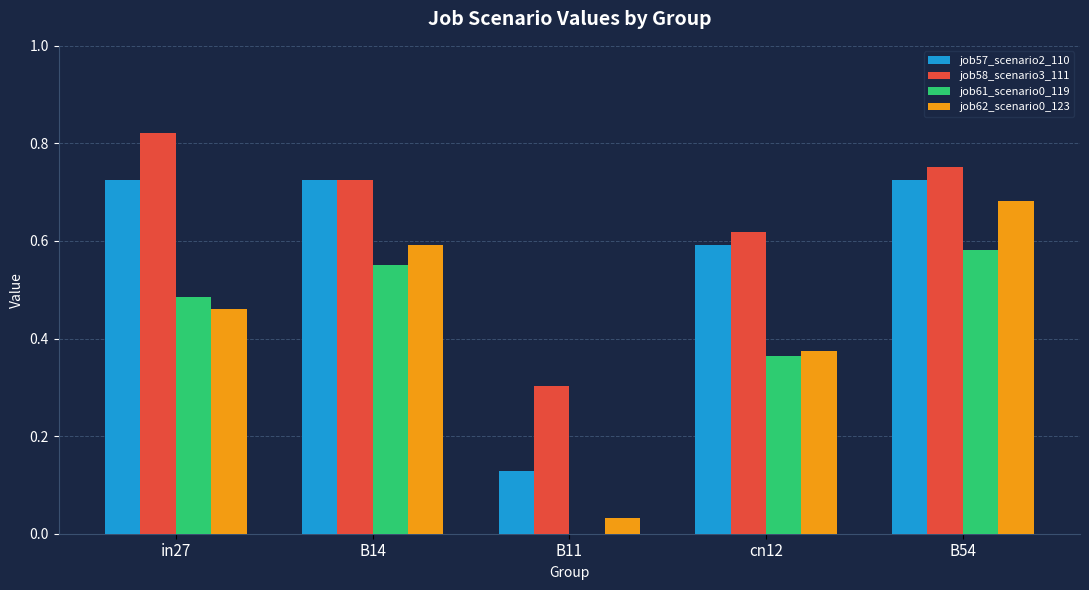

Which label corresponds to the largest value in the chart?

in27